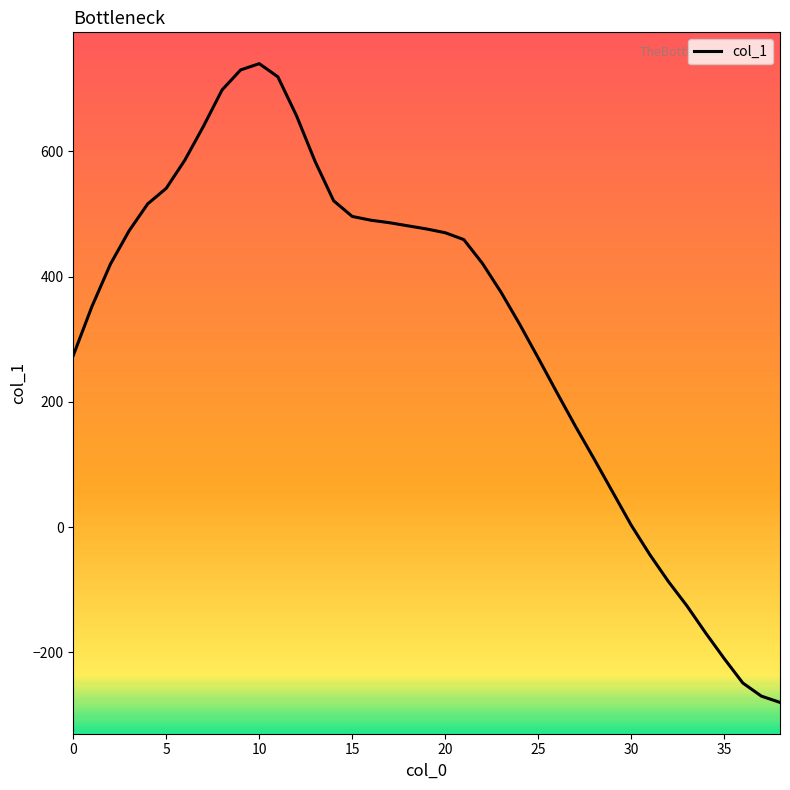

What is the greatest value displayed?

740